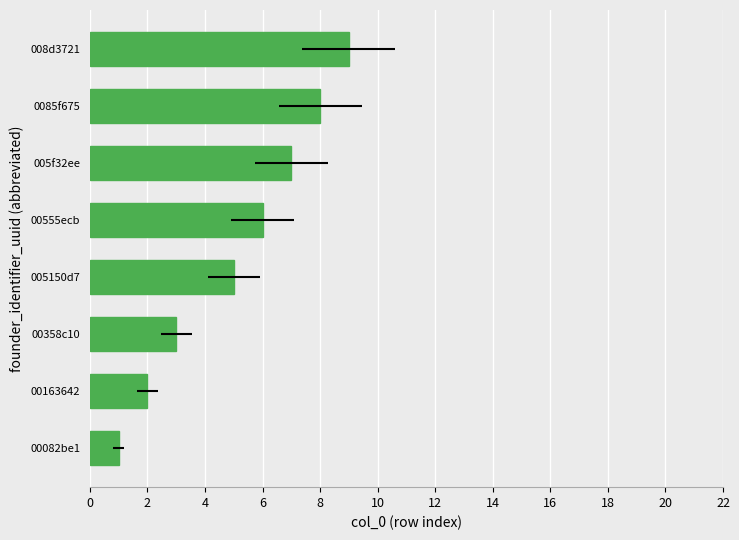

What is the value of the 6th bar from the left?

7